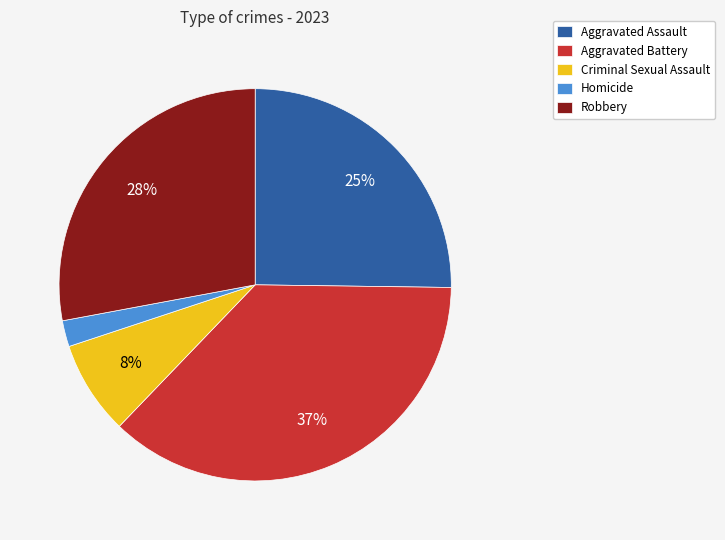

Rank the categories by value from highest to lowest.

Aggravated Battery, Robbery, Aggravated Assault, Criminal Sexual Assault, Homicide